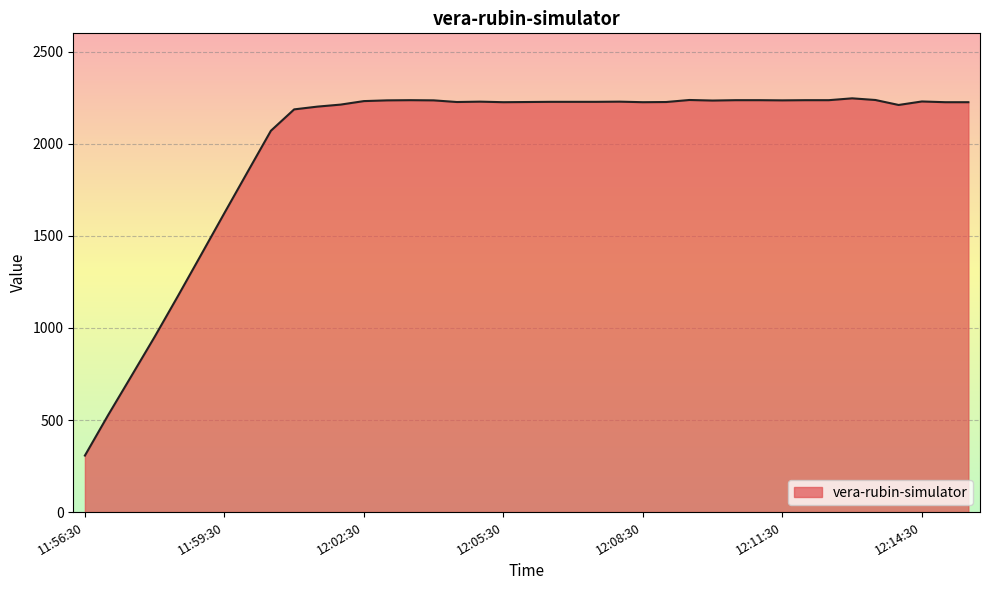

How many lines are shown in the chart?

1